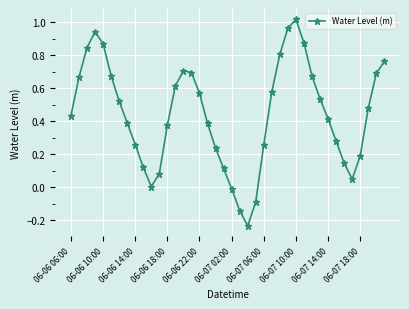

What is the difference between the maximum and second lowest values?

1.2